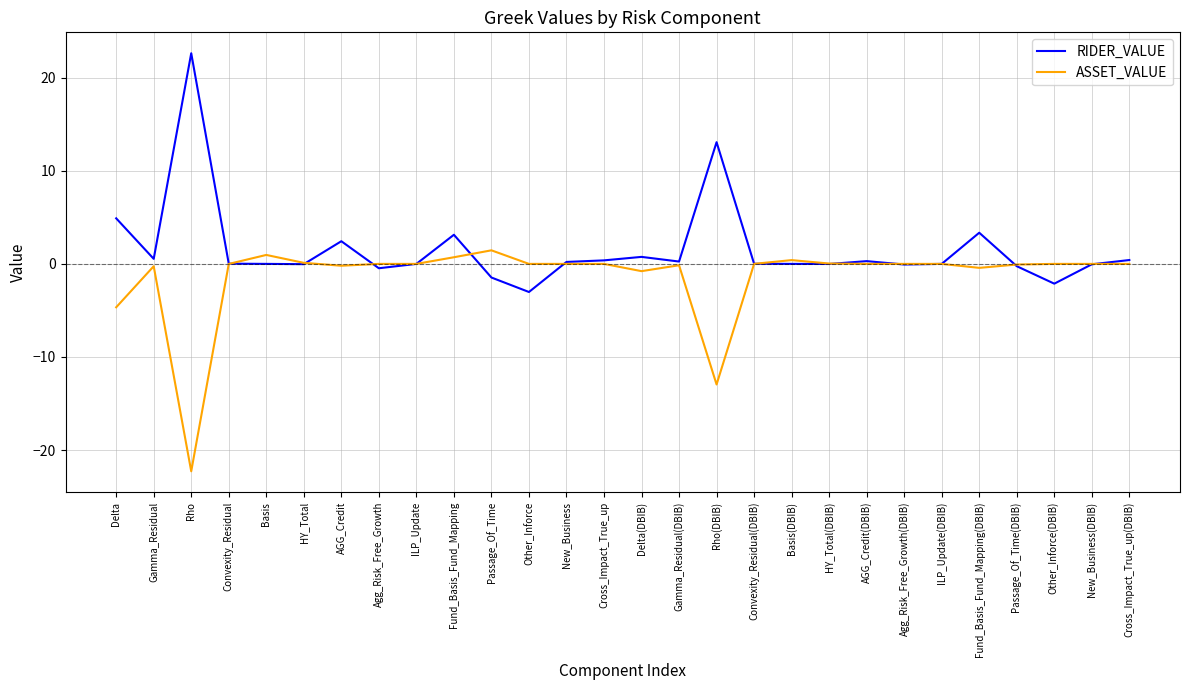

The value of RIDER_VALUE at Agg_Risk_Free_Growth(DBIB) is -0.1. True or false?

True